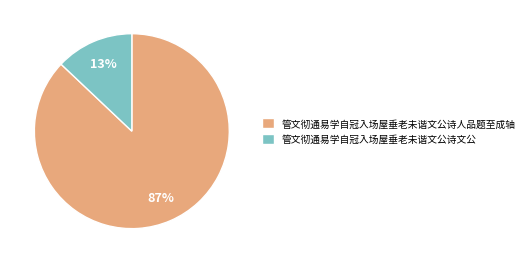

How many segments does this pie chart have?

2